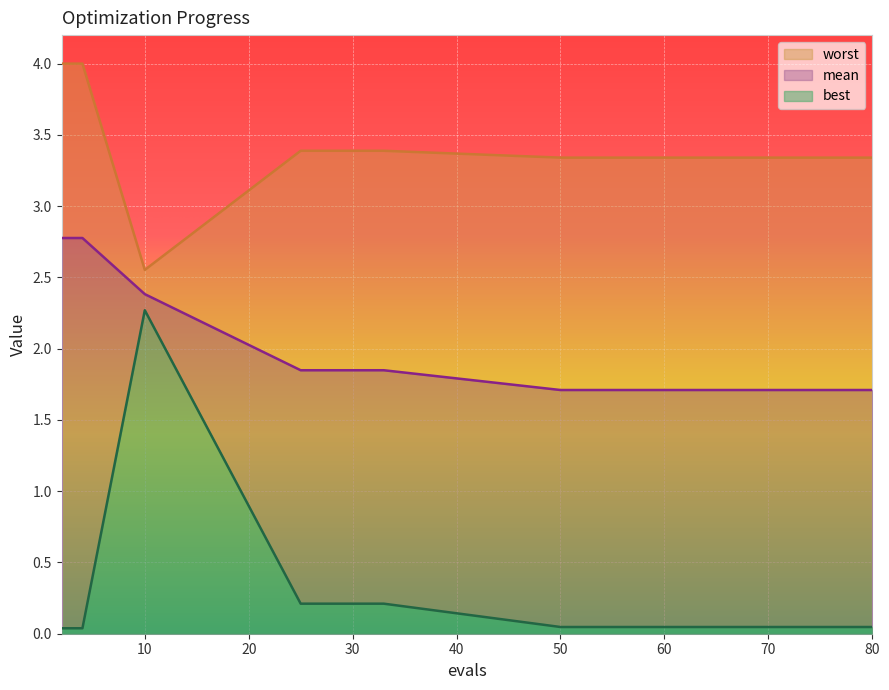

What is the spread (max minus min) of values at 2?

4.0